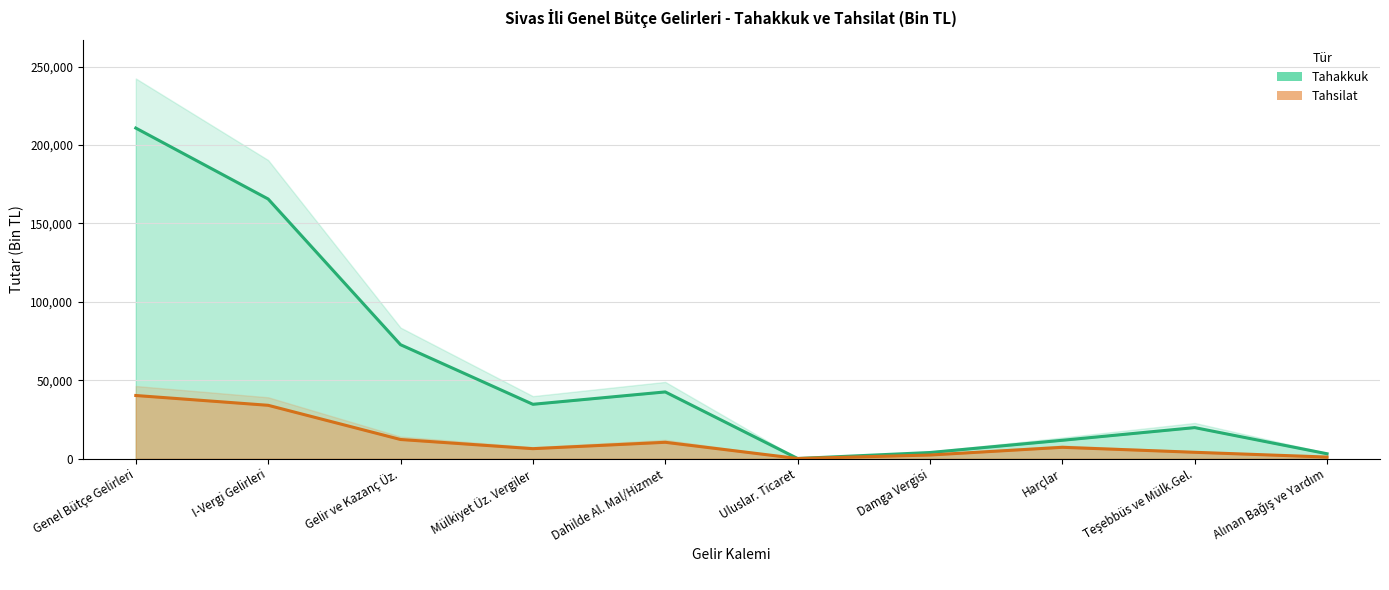

Count the number of data series in this chart.

2